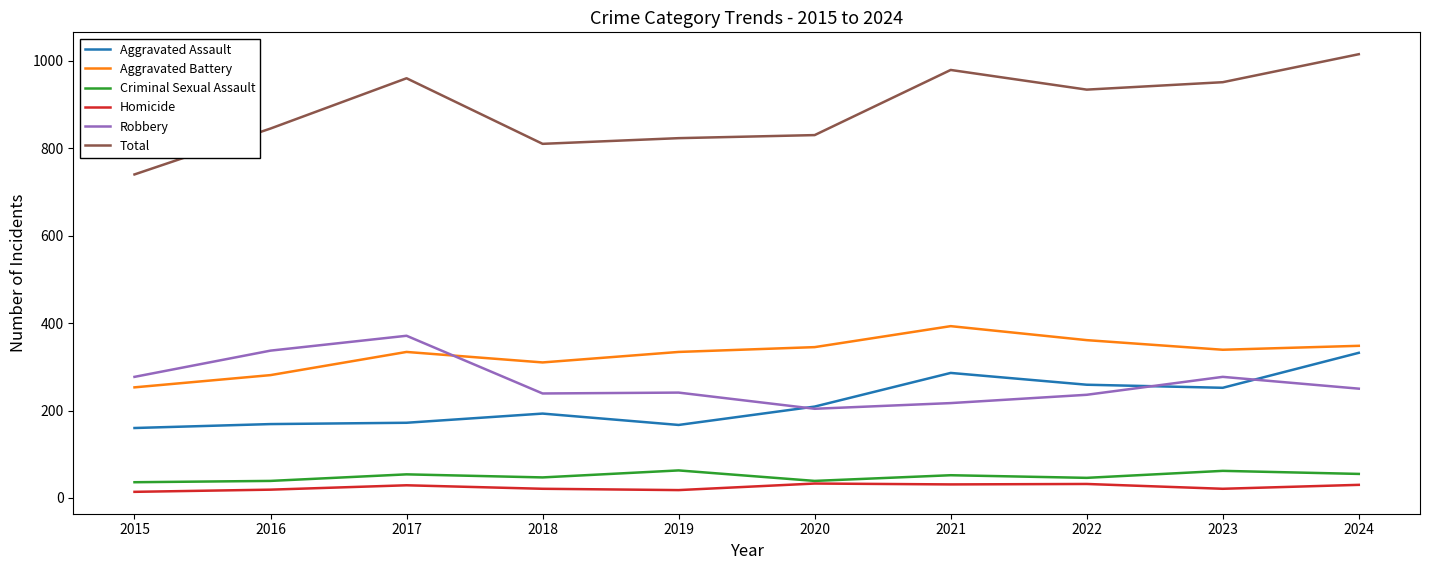

Read the Total value at 2022.

934